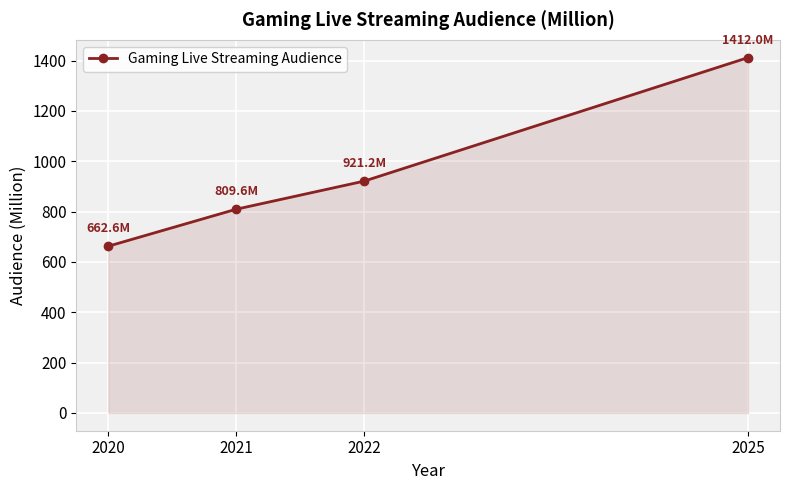

At which label is the value closest to 1037?

2022